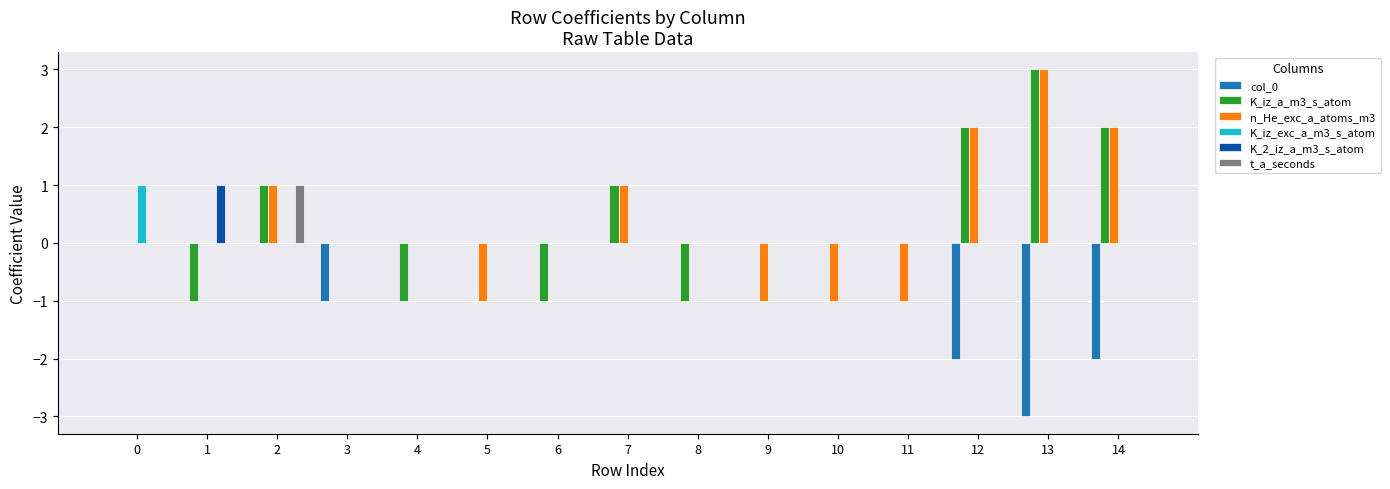

Count the t_a_seconds values in the range 0 to 1.

15